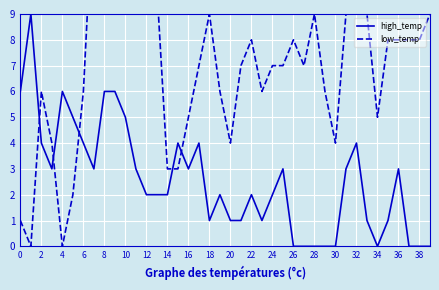

True or false: high_temp and low_temp cross at least once.

True